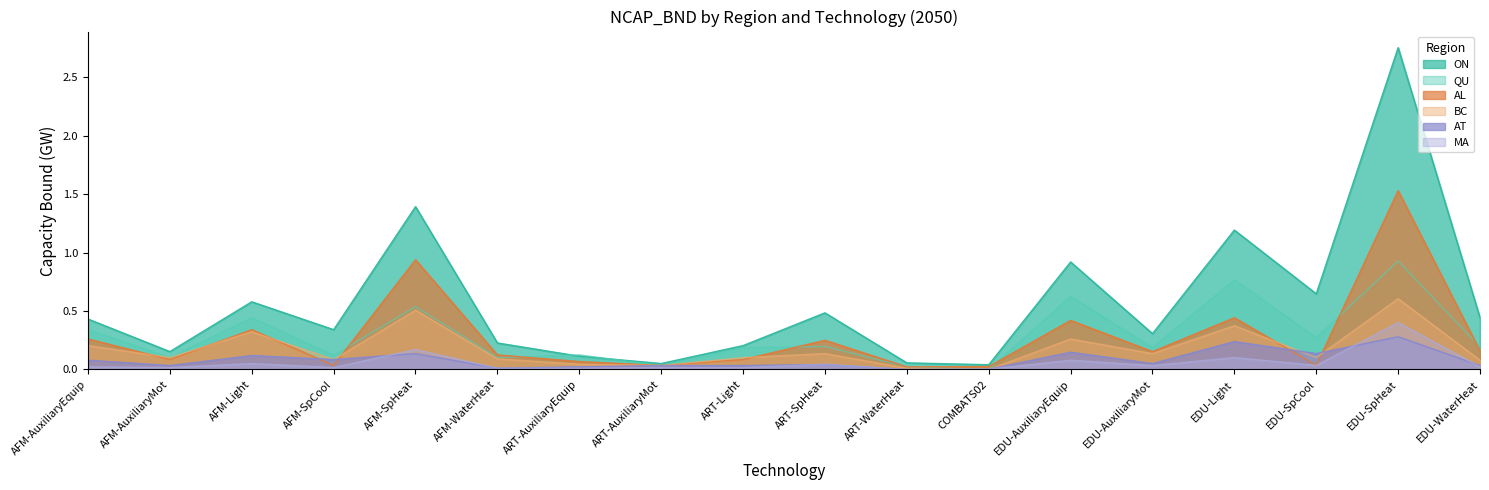

How many positive values does the BC series have?

17